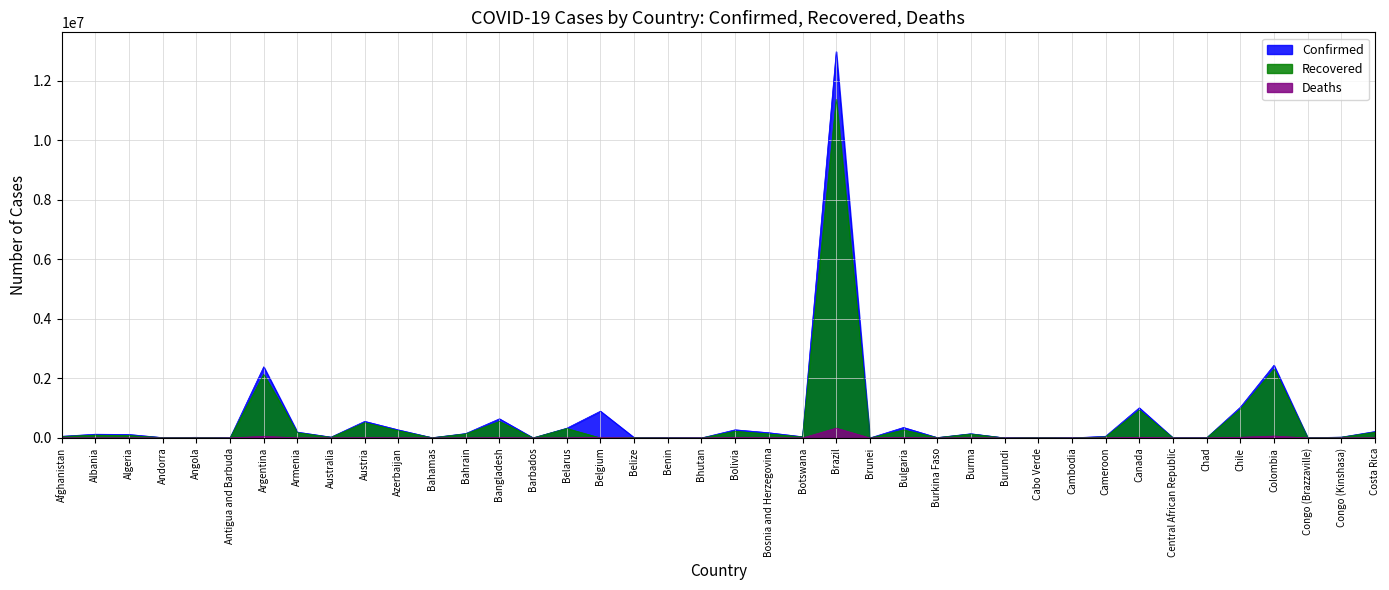

Where does the Recovered series first go above 36958?

Afghanistan